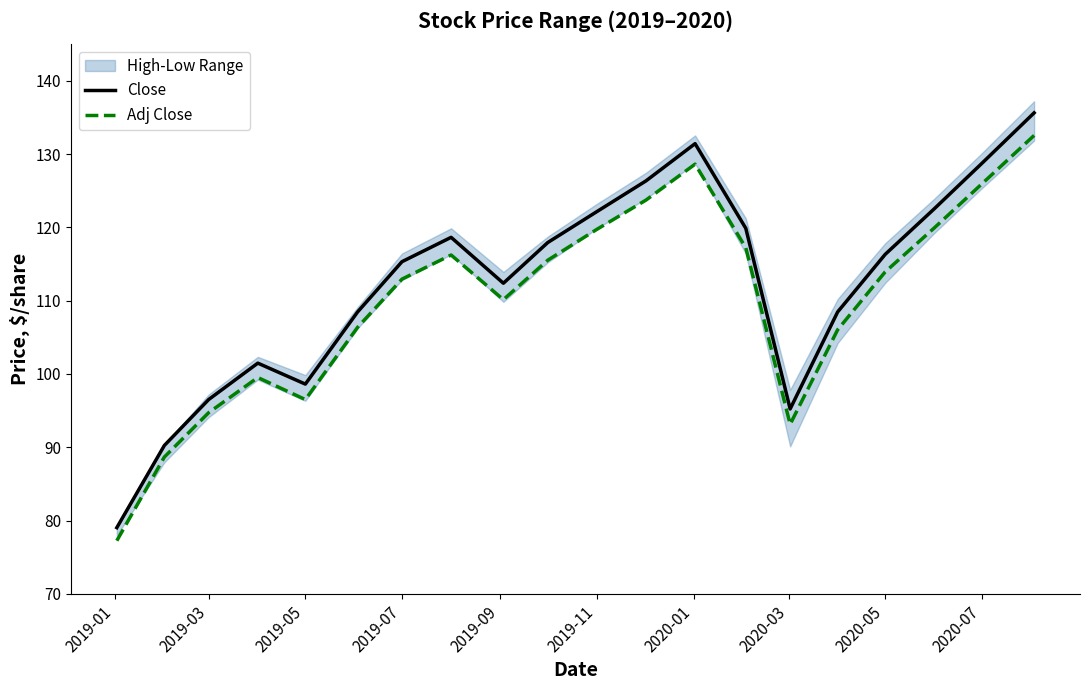

What is the maximum value for Adj Close?

132.5